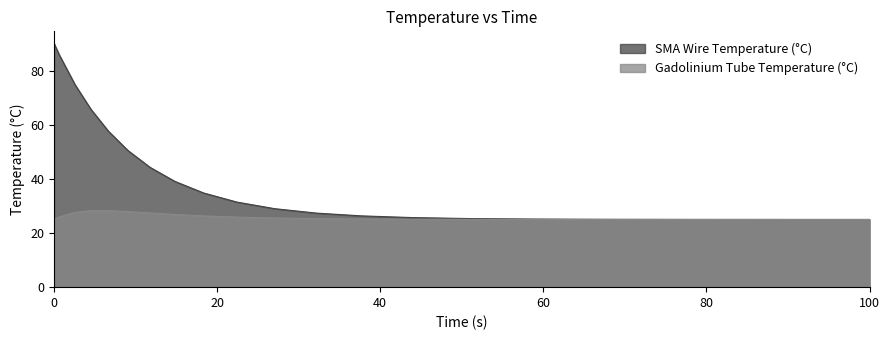

Reading left to right, extract all data points from this chart.

SMA Wire Temperature (°C): 90.0	89.6	85.8	74.8	65.7	57.6	50.4	44.3	39.1	34.8	31.4	29.0	27.4	26.3	25.7	25.3	25.2	25.1	25.0	25.0	25.0
Gadolinium Tube Temperature (°C): 25.0	25.1	25.9	27.6	28.2	28.3	27.9	27.4	26.8	26.3	25.9	25.5	25.3	25.2	25.1	25.0	25.0	25.0	25.0	25.0	25.0